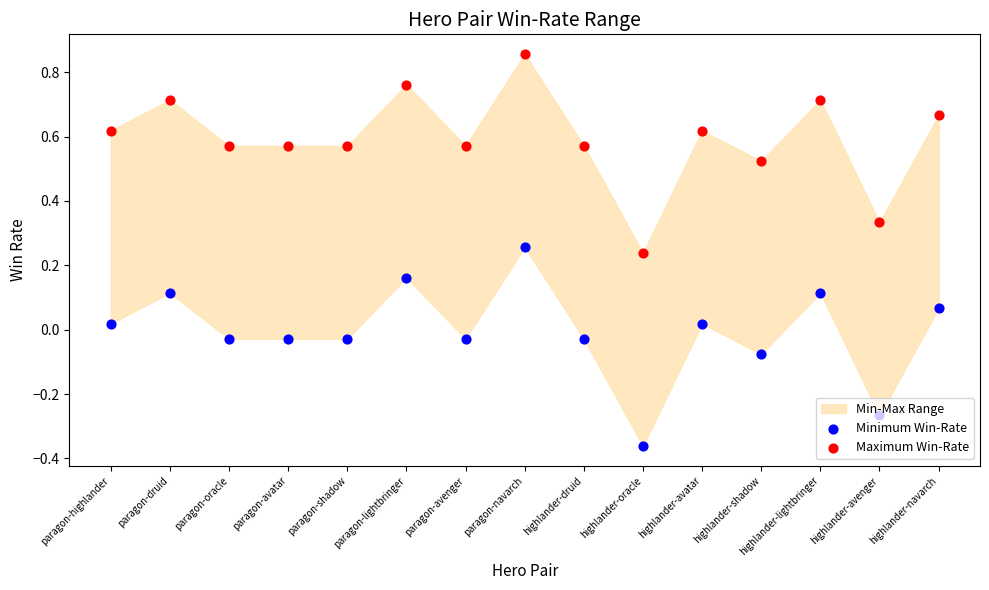

Is the value of Minimum Win-Rate at highlander-shadow greater than the value of Maximum Win-Rate at paragon-oracle?

No